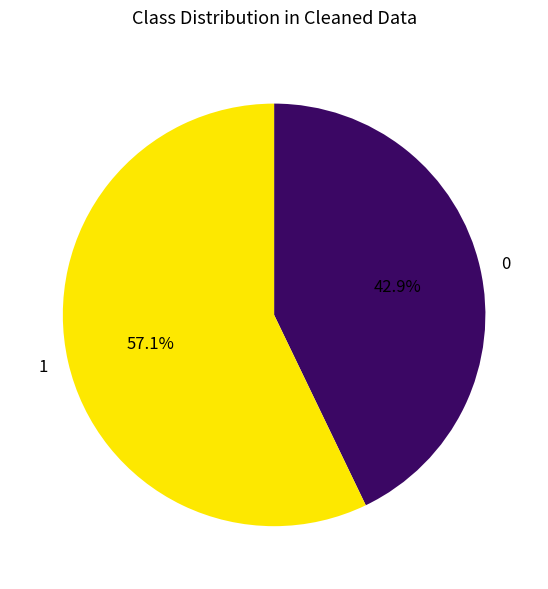

Which slice is the smallest?

0